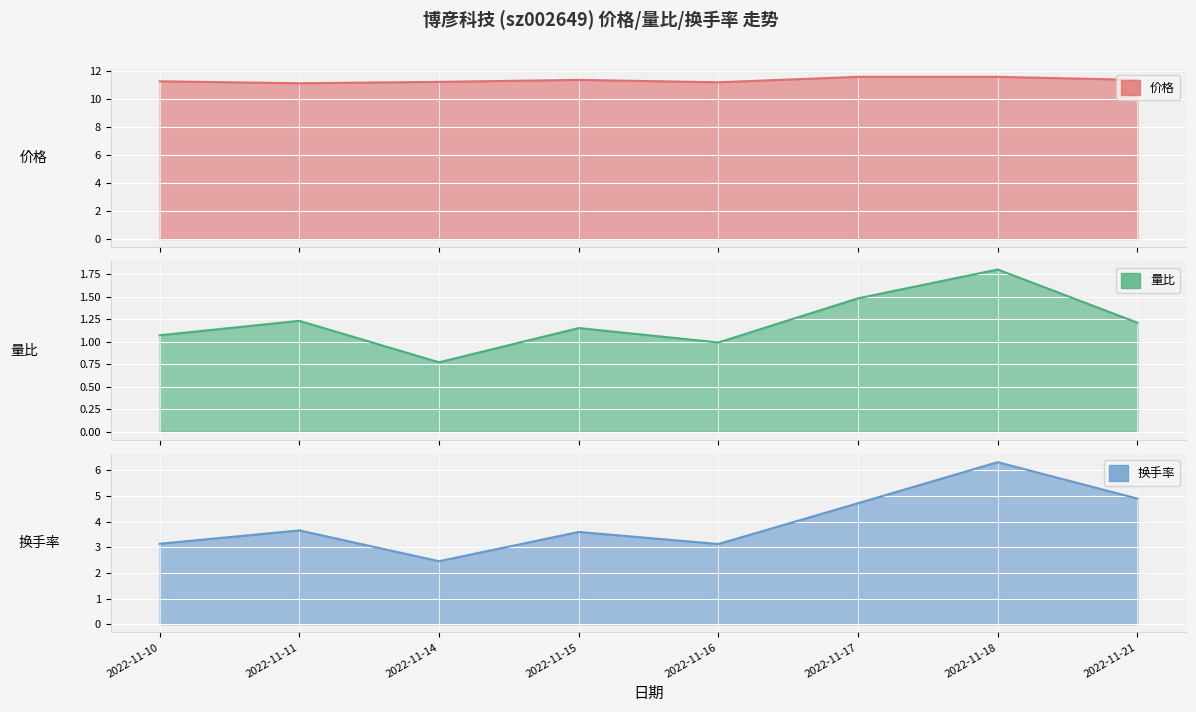

At which category does the chart reach its peak across all series?

2022-11-17